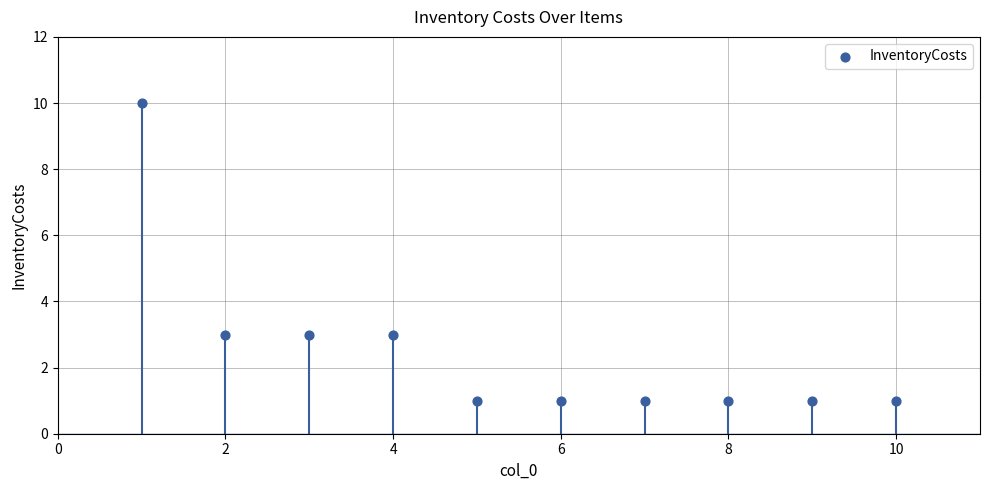

What is the range of X values (max minus min)?

9